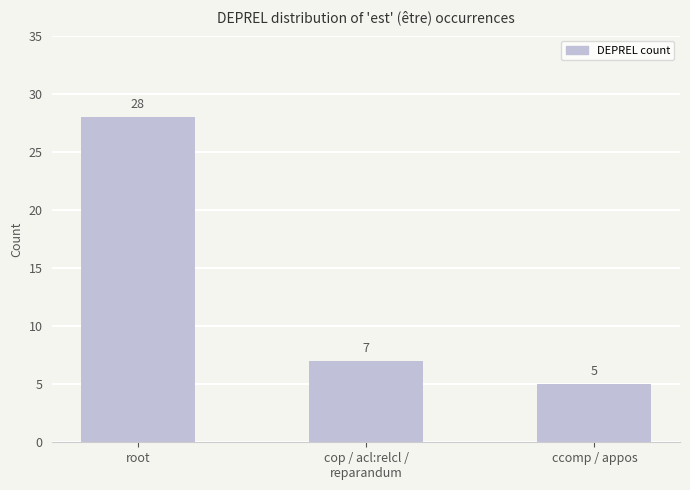

What is the average value?

13